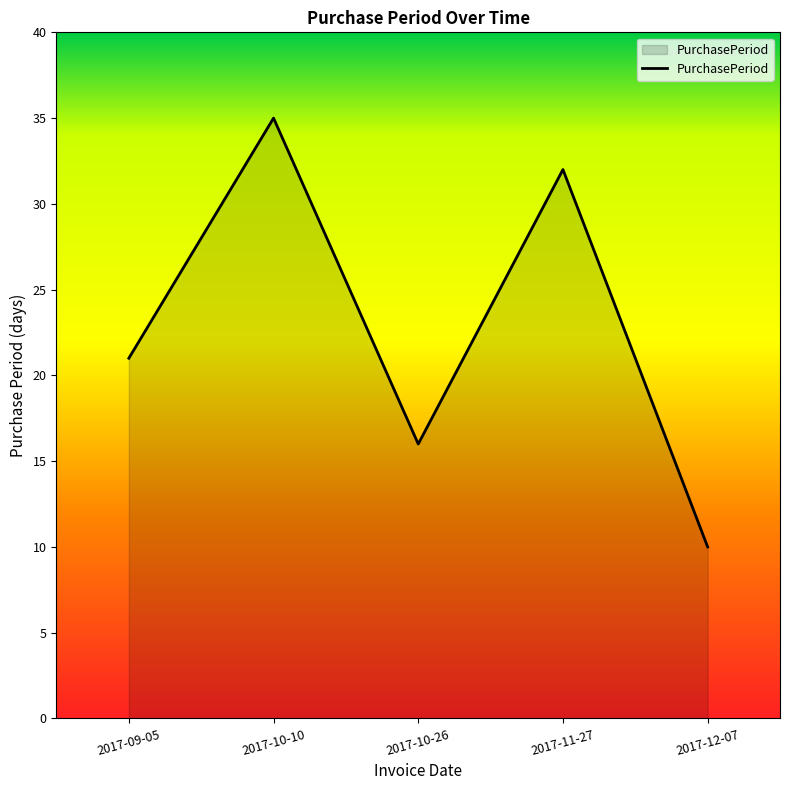

Between 2017-12-07 and 2017-10-10, which is larger?

2017-10-10